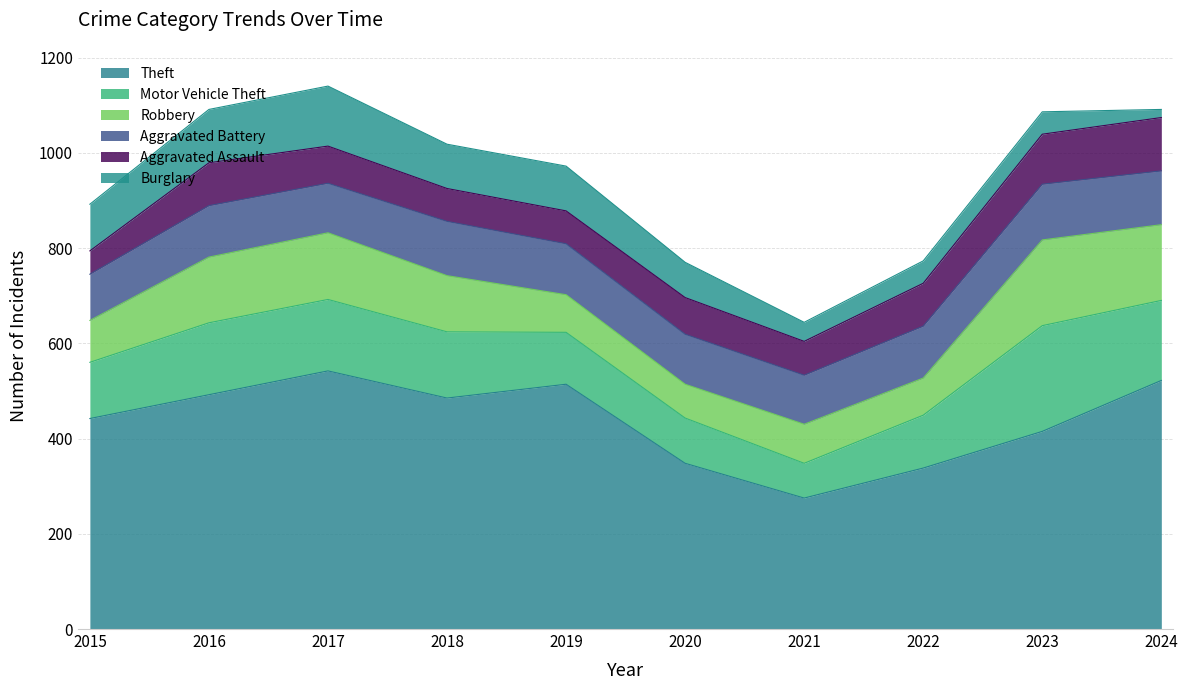

How many data points does each series have?

10